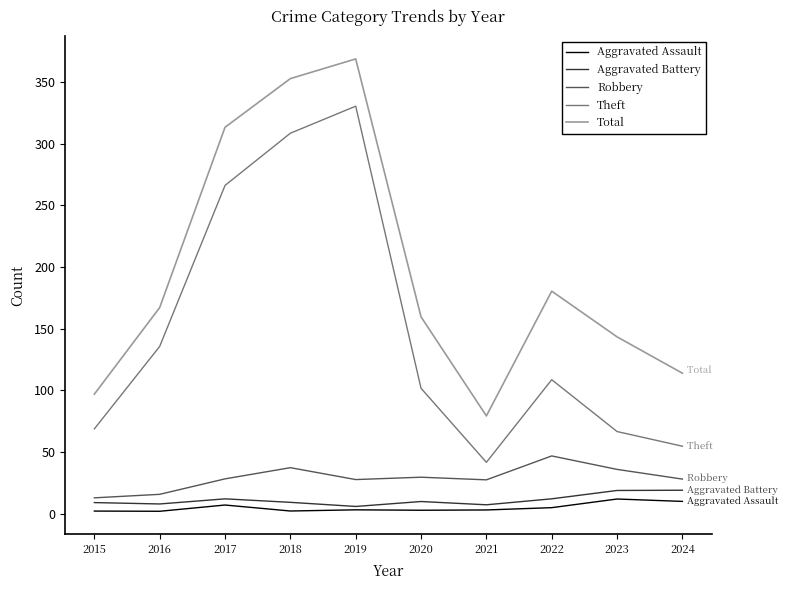

Rank the series by their maximum value, from lowest to highest.

Aggravated Assault, Aggravated Battery, Robbery, Theft, Total